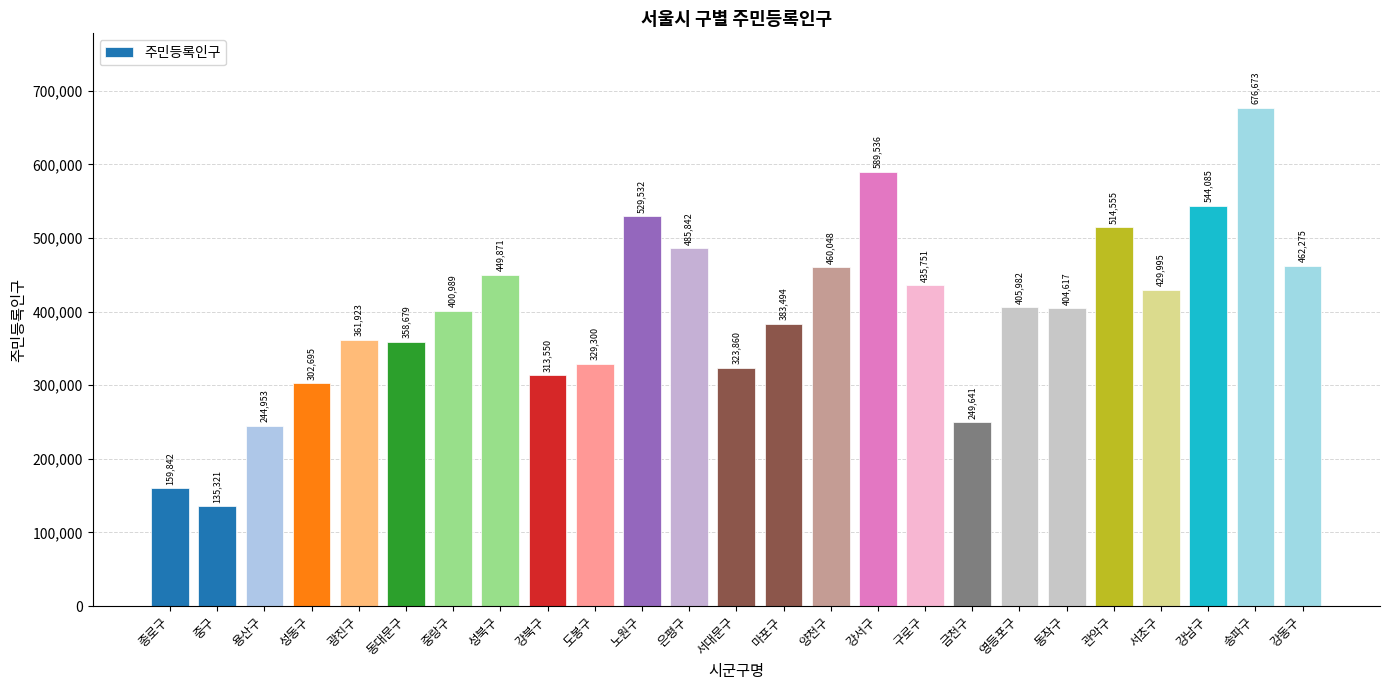

The chart shows a value of 514555 at 관악구. True or false?

True